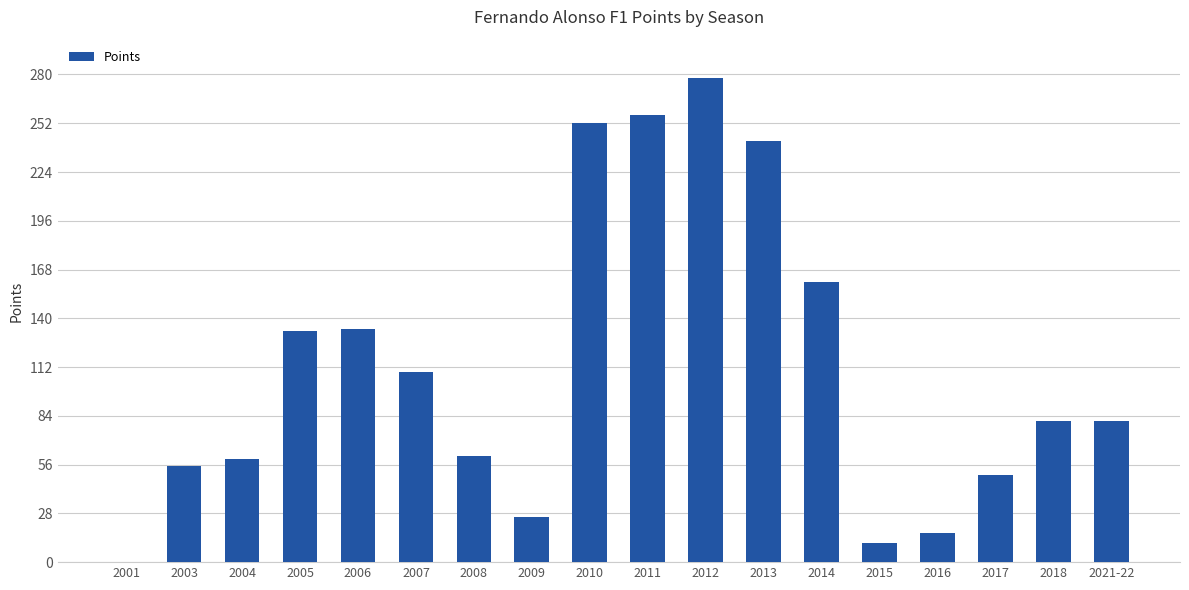

What is the difference between the values at 2009 and 2014?

135